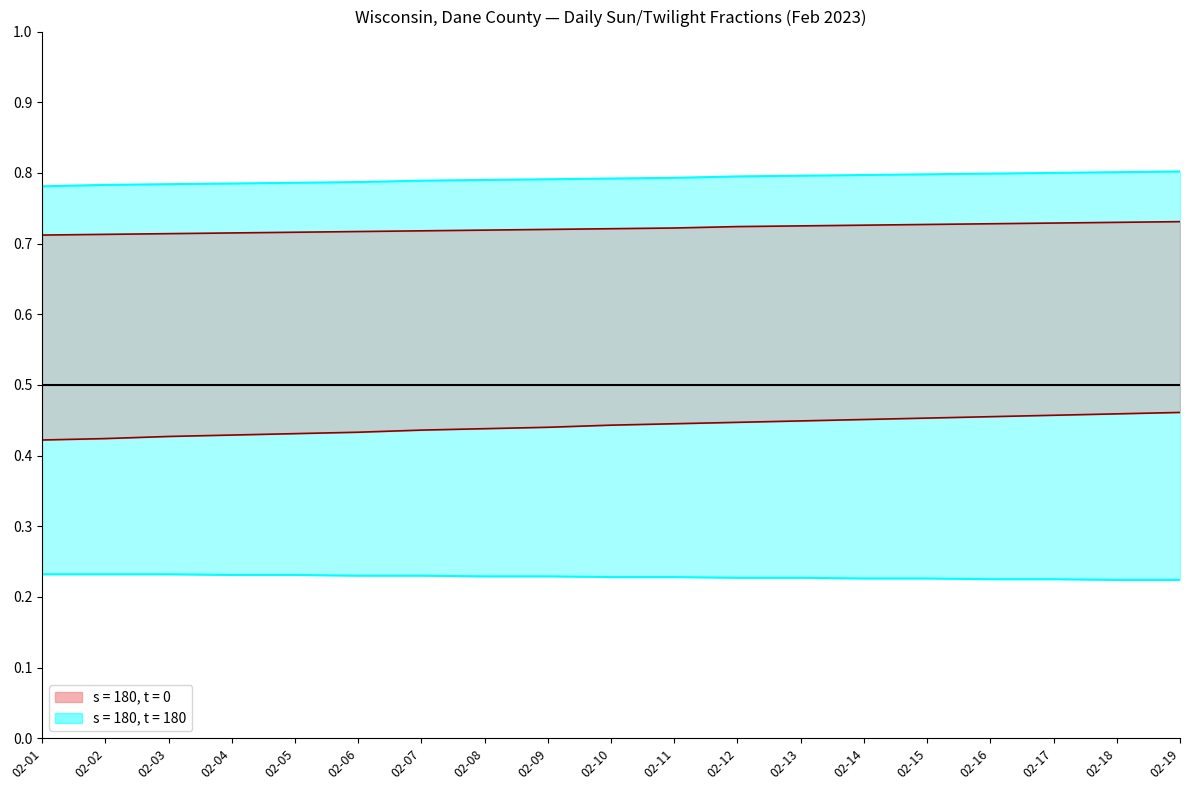

At which label does sunrise_frac reach its peak?

02-19